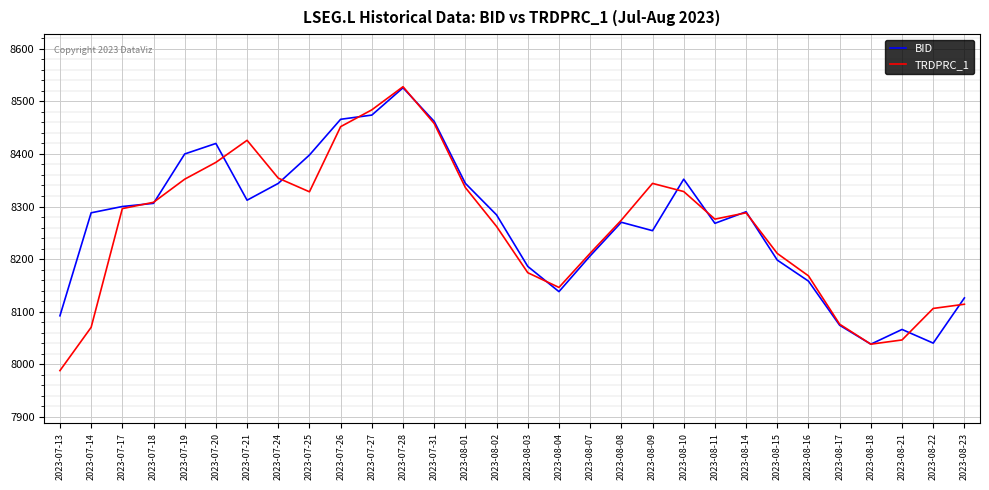

Is this an area chart (filled region under the line)?

No